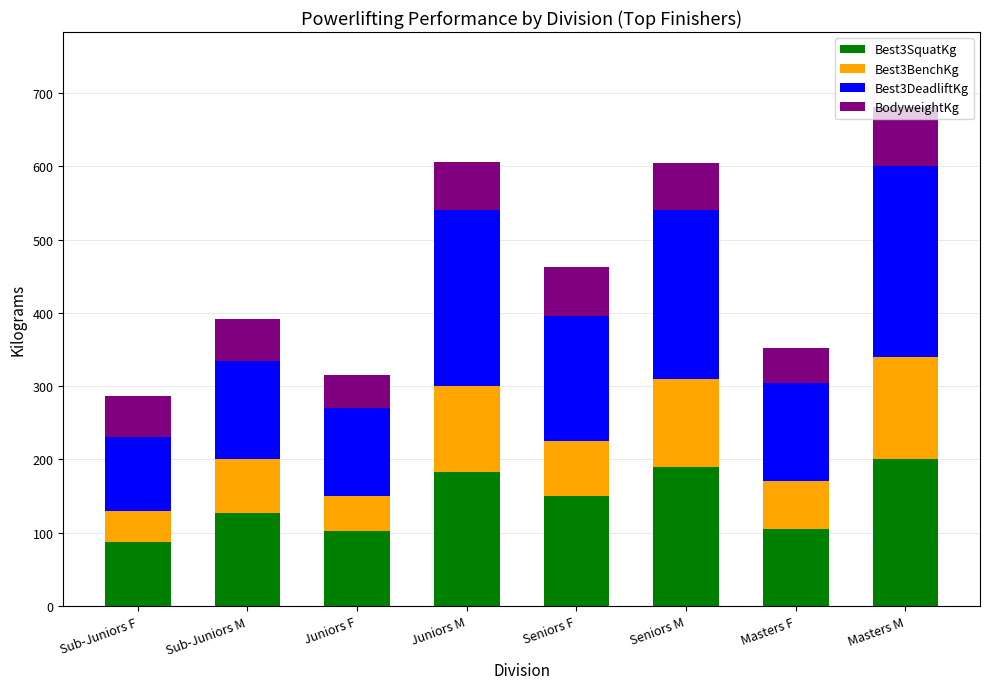

Does the chart contain stacked bars?

Yes